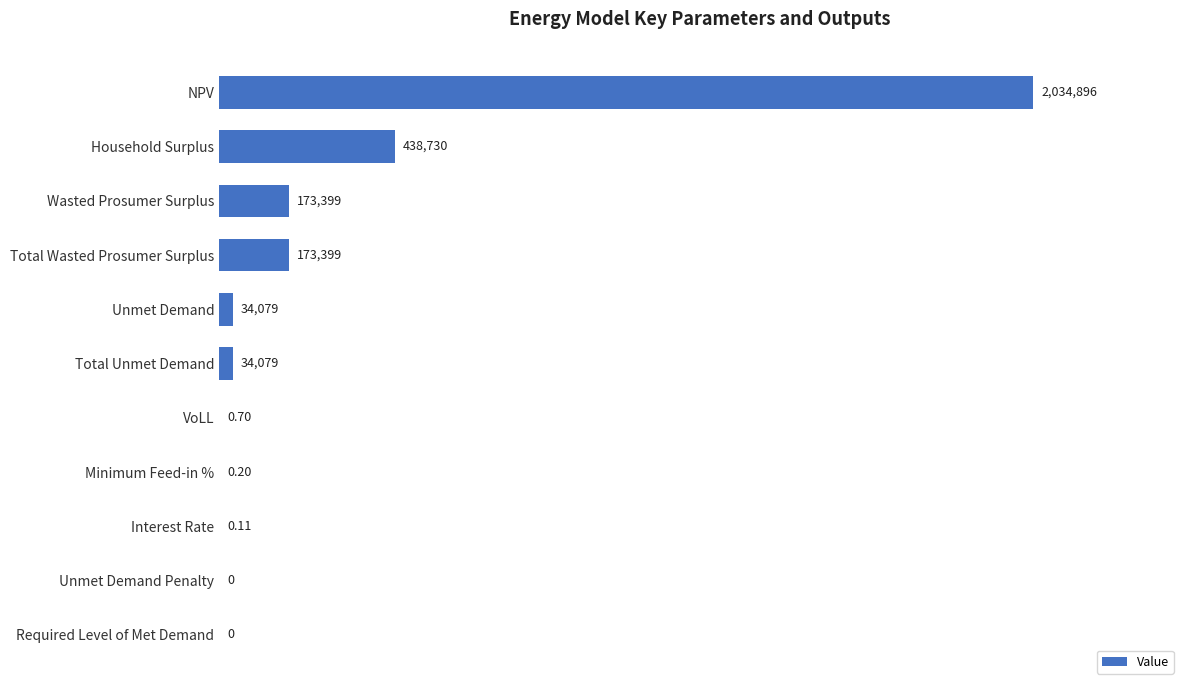

Does the chart contain stacked bars?

No